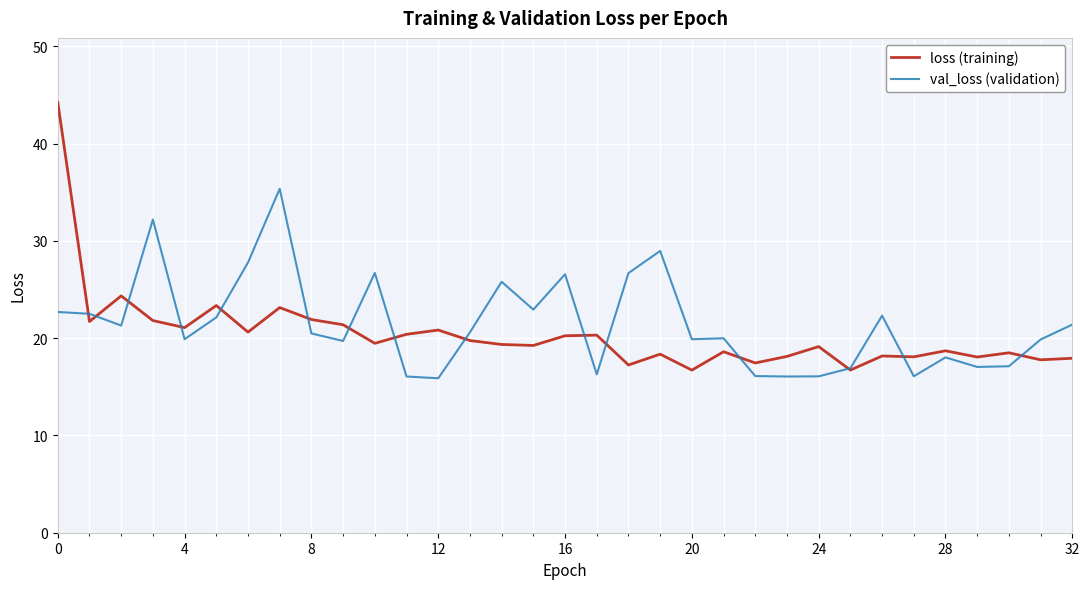

List the series in order of their peak value, lowest first.

val_loss (validation), loss (training)